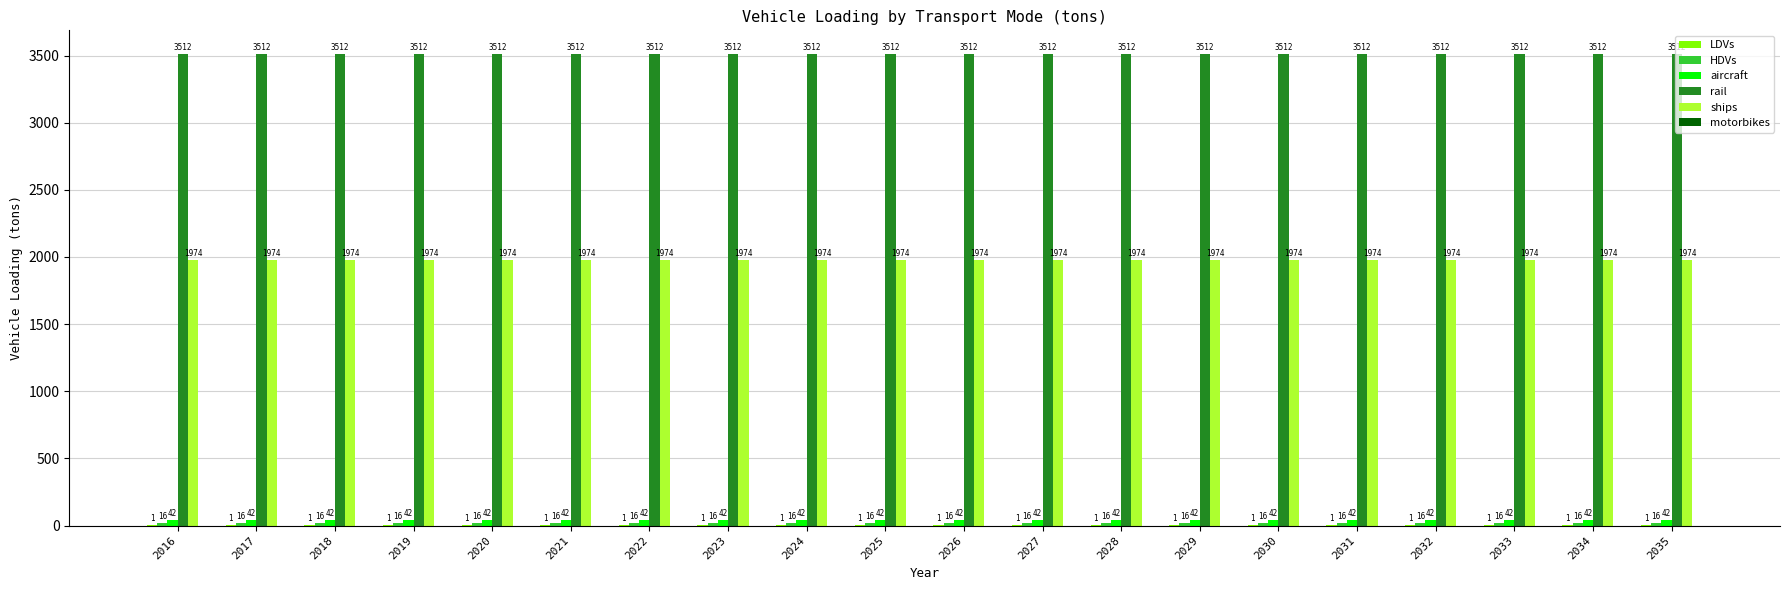

What is the sum of all aircraft values?

839.8